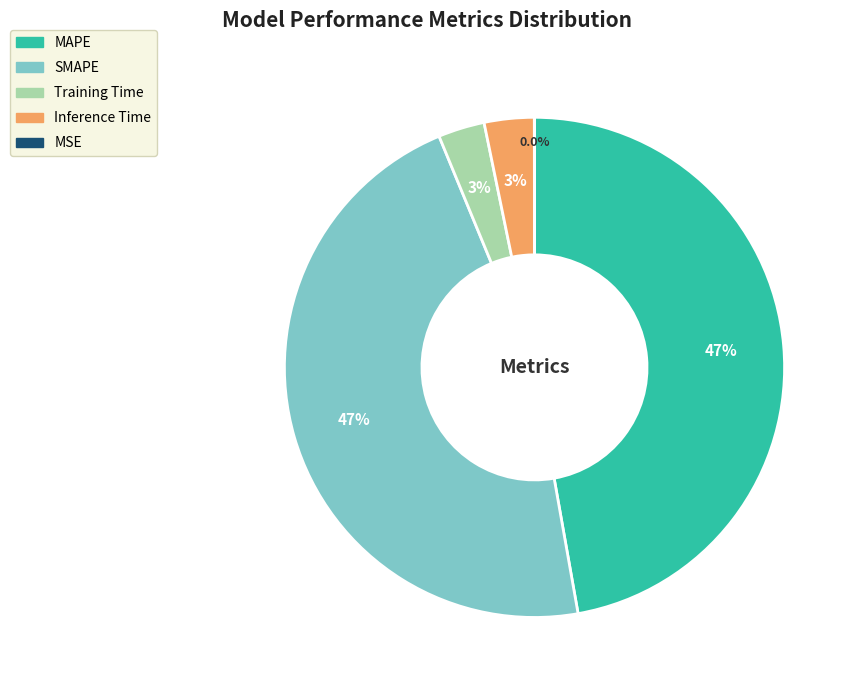

Does Training Time account for over 50% of the chart?

No